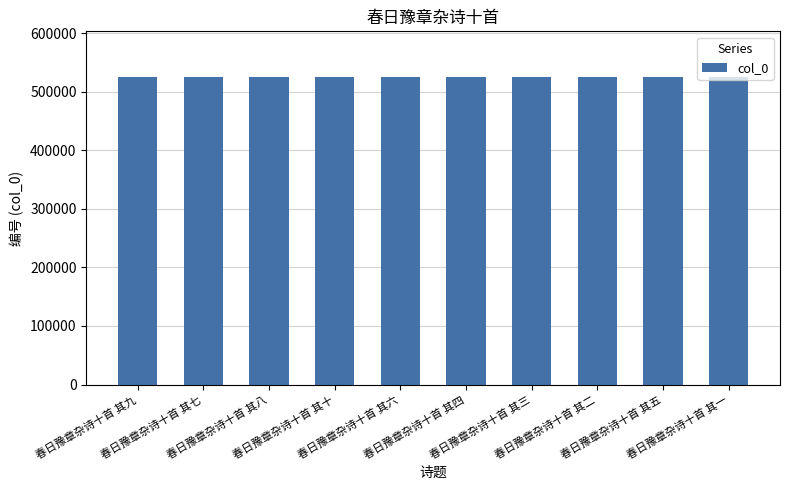

What is the difference between the maximum and minimum values?

9